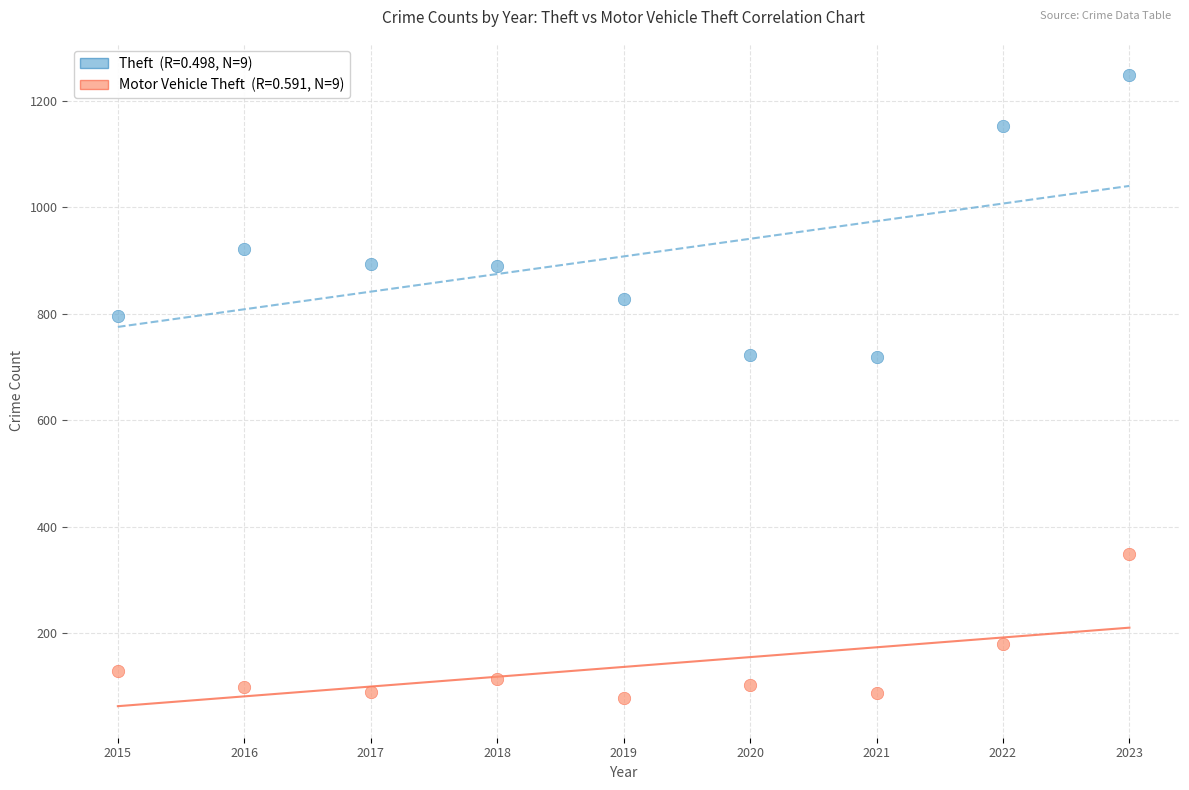

Across all data points, what is the range of X values (max minus min)?

8